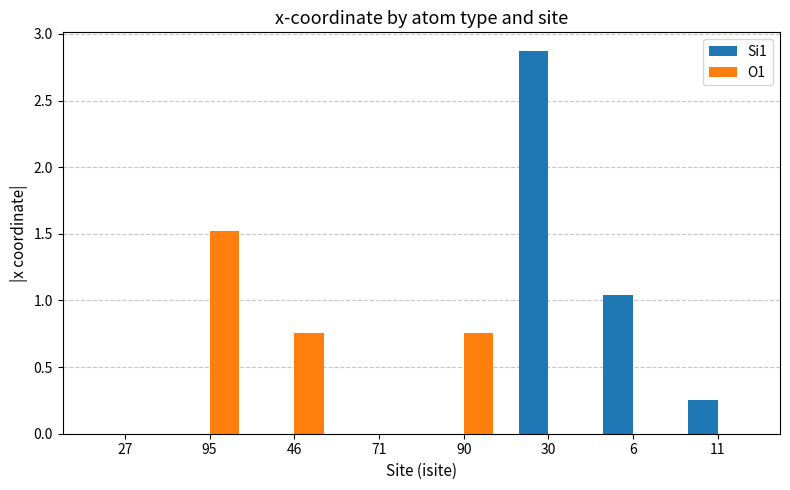

At which label does O1 reach its peak?

95